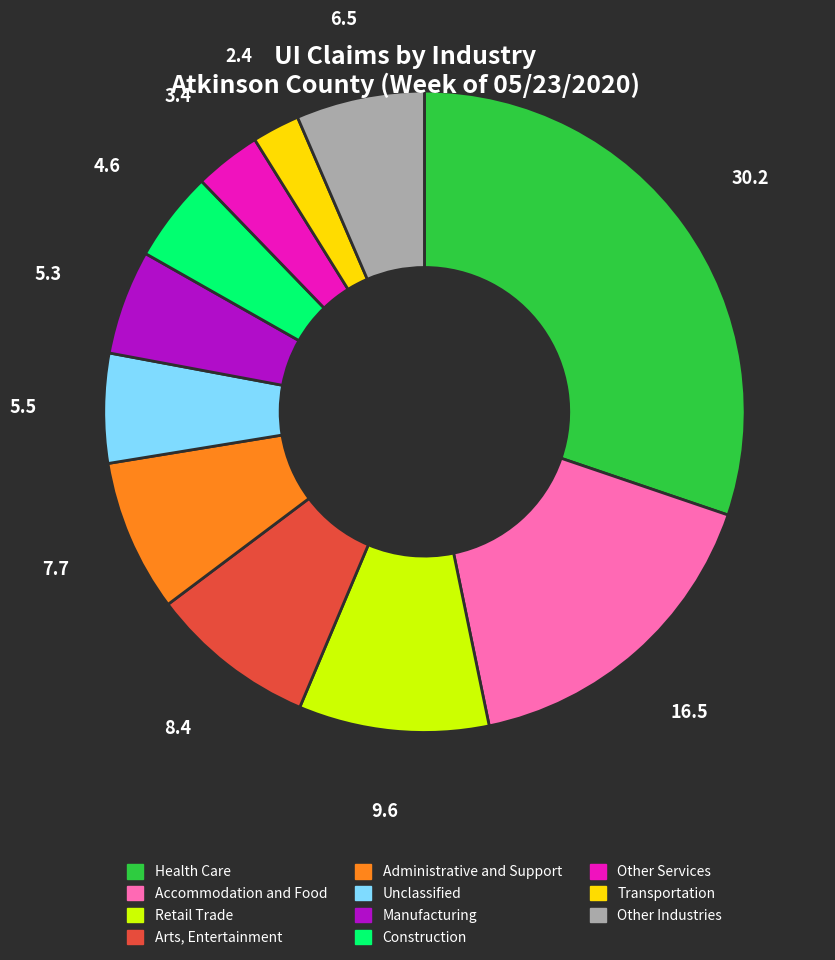

Is there a majority slice in this chart?

No